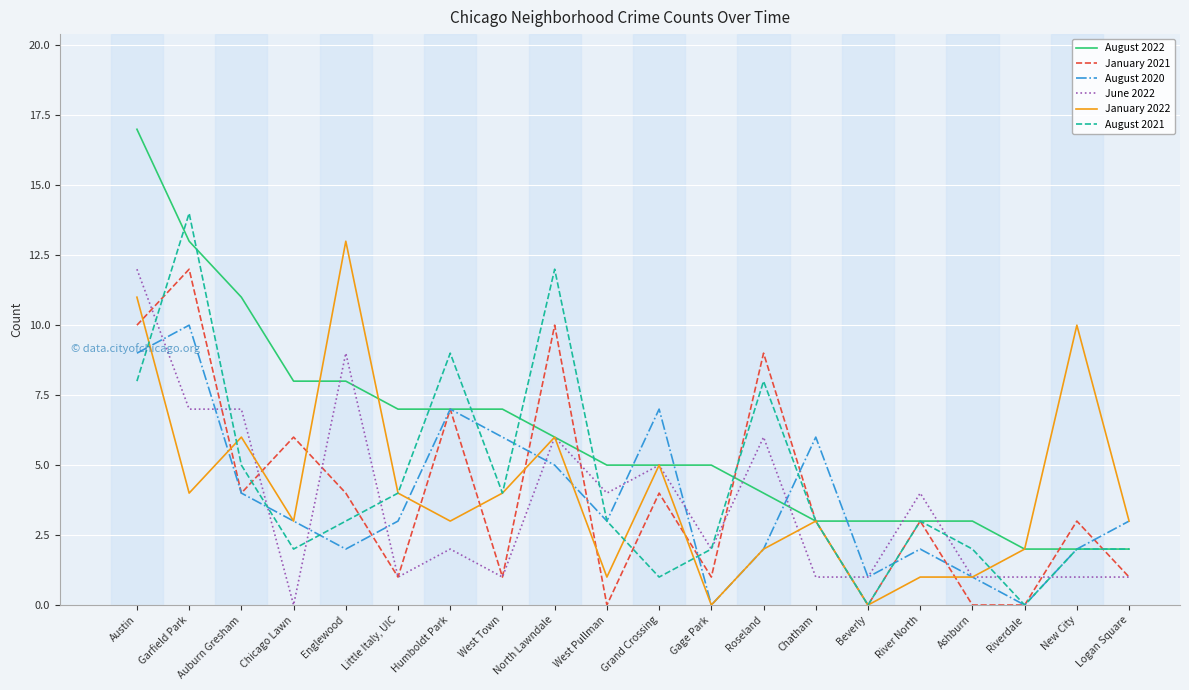

Reading left to right, what are all the values shown in this chart?

August 2022: 17	13	11	8	8	7	7	7	6	5	5	5	4	3	3	3	3	2	2	2
January 2021: 10	12	4	6	4	1	7	1	10	0	4	1	9	3	0	3	0	0	3	1
August 2020: 9	10	4	3	2	3	7	6	5	3	7	0	2	6	1	2	1	0	2	3
June 2022: 12	7	7	0	9	1	2	1	6	4	5	2	6	1	1	4	1	1	1	1
January 2022: 11	4	6	3	13	4	3	4	6	1	5	0	2	3	0	1	1	2	10	3
August 2021: 8	14	5	2	3	4	9	4	12	3	1	2	8	3	0	3	2	0	2	2